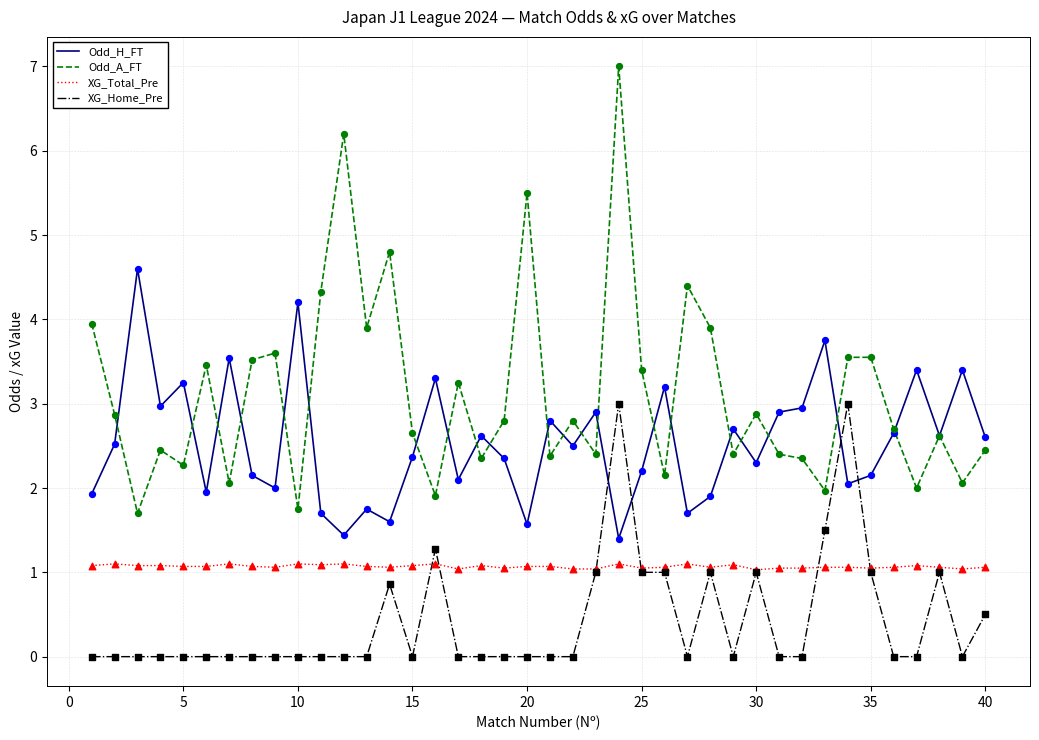

Which series has the largest total across all categories?

Odd_A_FT